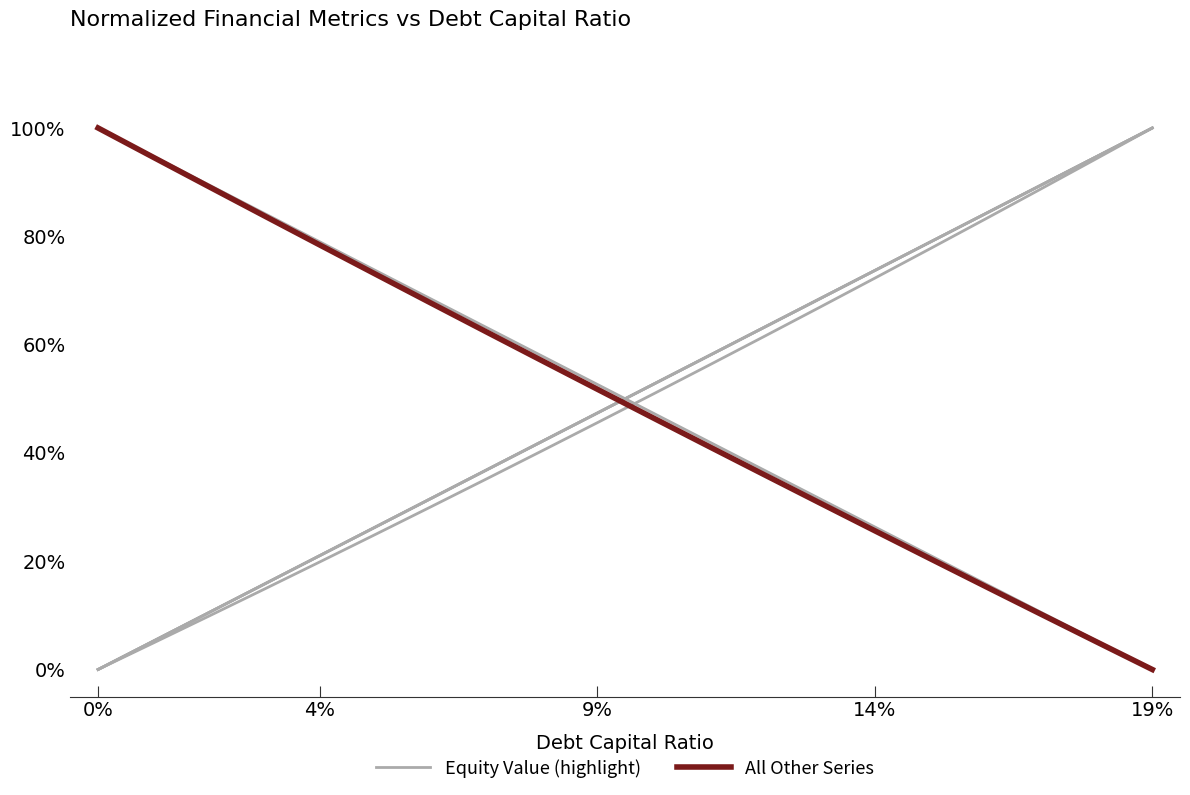

Is this an area chart (filled region under the line)?

No